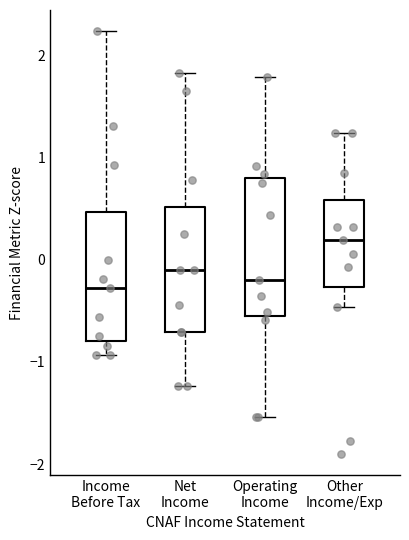

Where does the upper whisker of the box for Other Income/Exp end on the y-axis? The values are not printed on the chart, so give them approximately, as read against the axis.

1.2